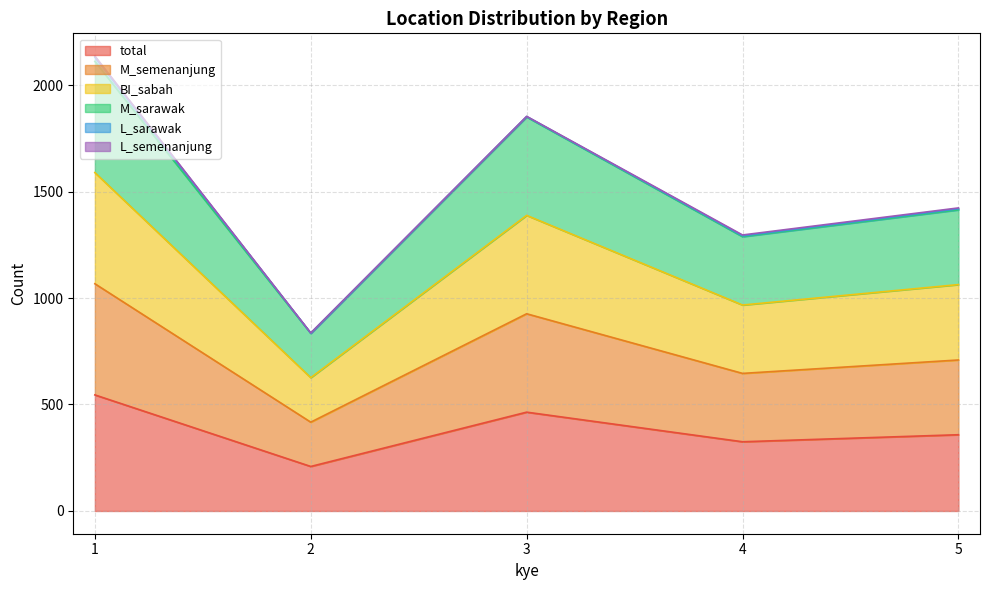

True or false: total has a value of 476 at 5.

False